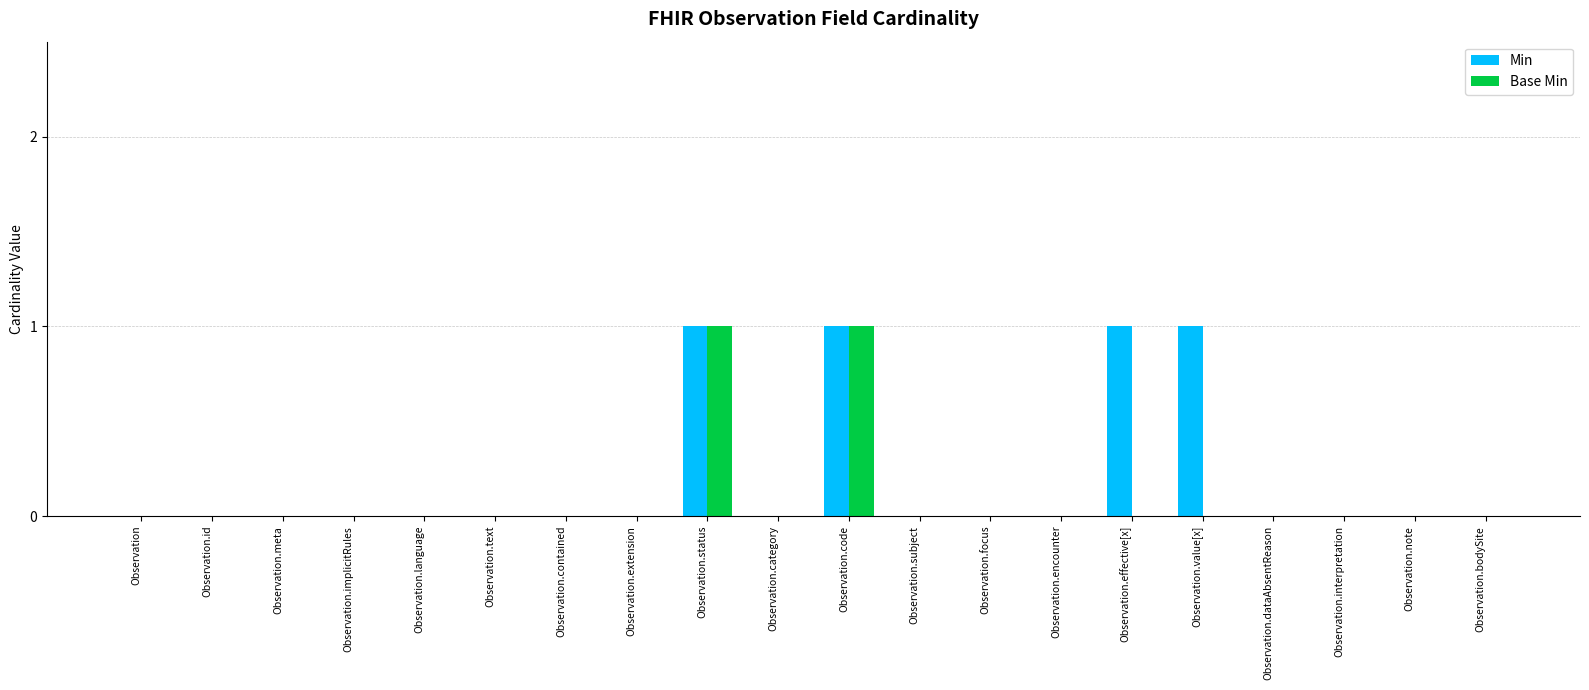

Is the value of Base Min at Observation greater than the value of Min at Observation.code?

No